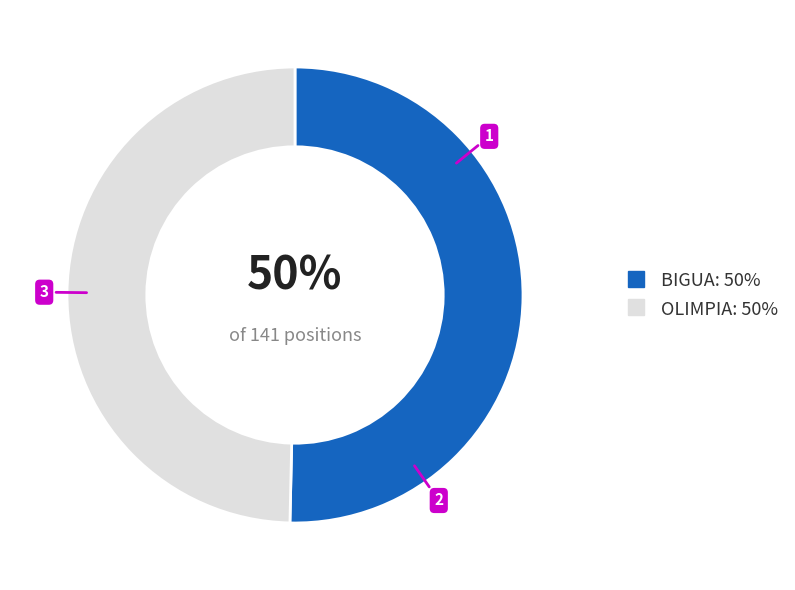

Is it true that OLIMPIA is 57% of the pie?

False